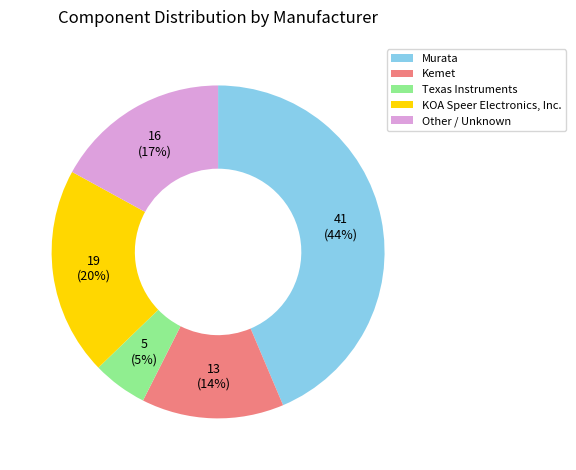

To the nearest percent, what is the average slice percentage?

20%